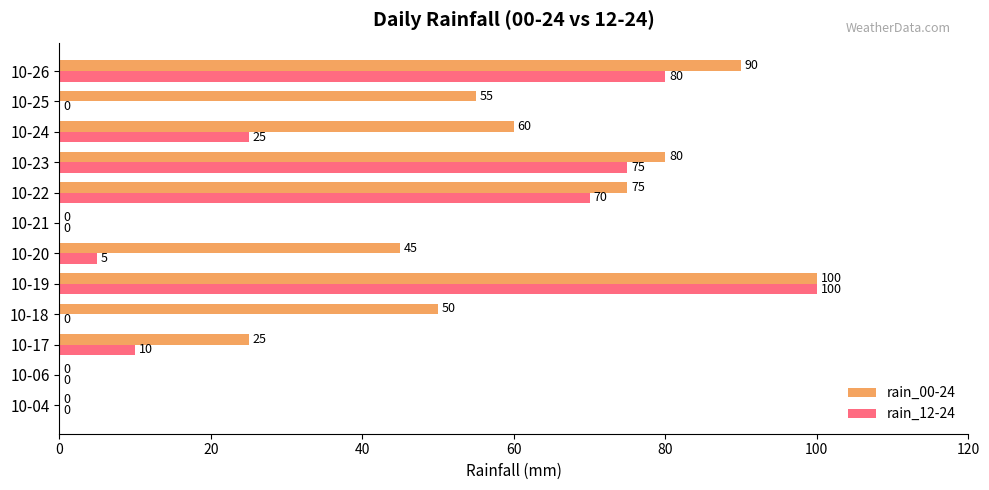

What is the maximum value shown in the chart?

100